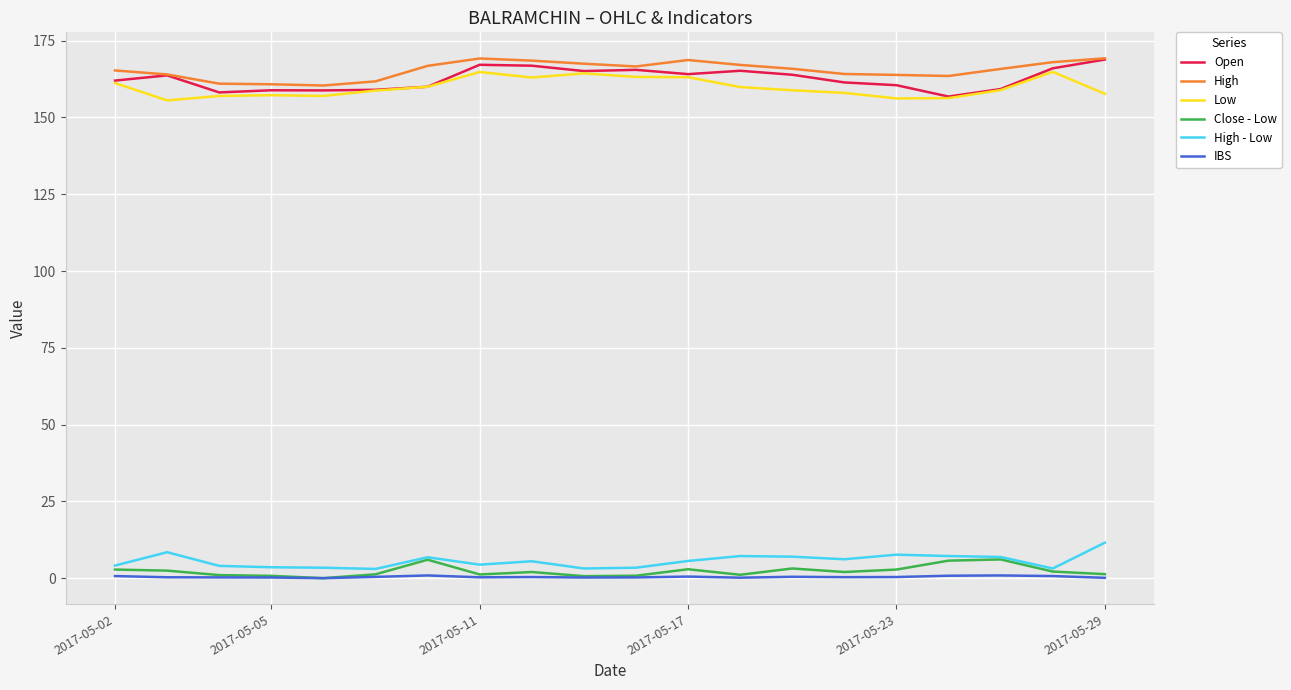

What is the maximum value for High - Low?

11.6